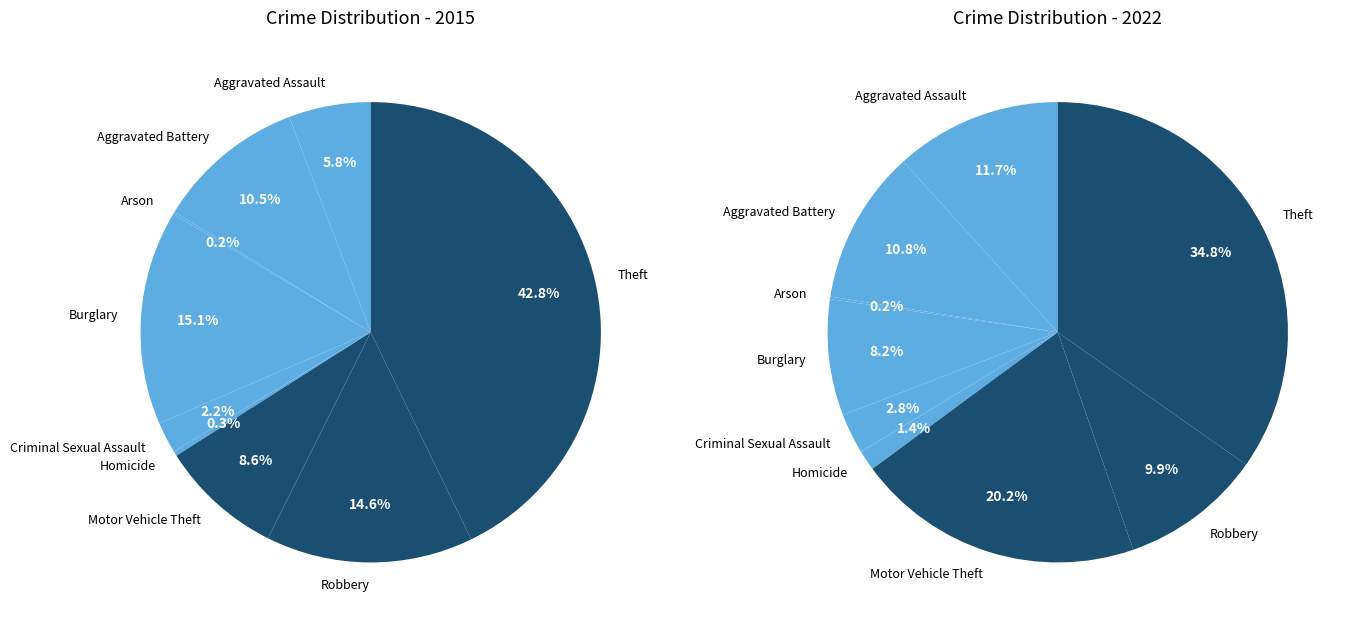

What is the largest slice in the pie chart?

Theft